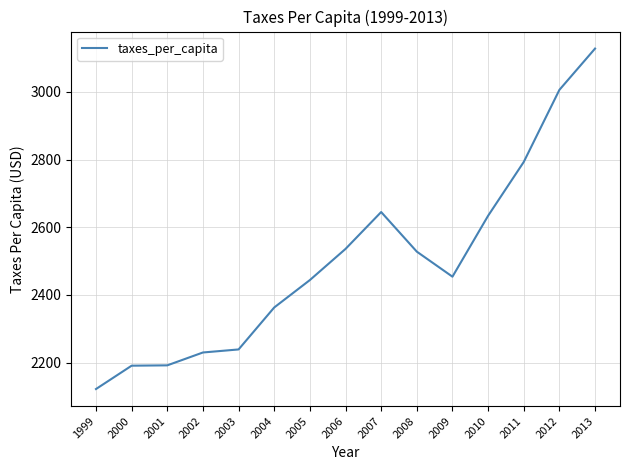

Approximately how many times larger is the value at 2007 compared to 2012?

0.9